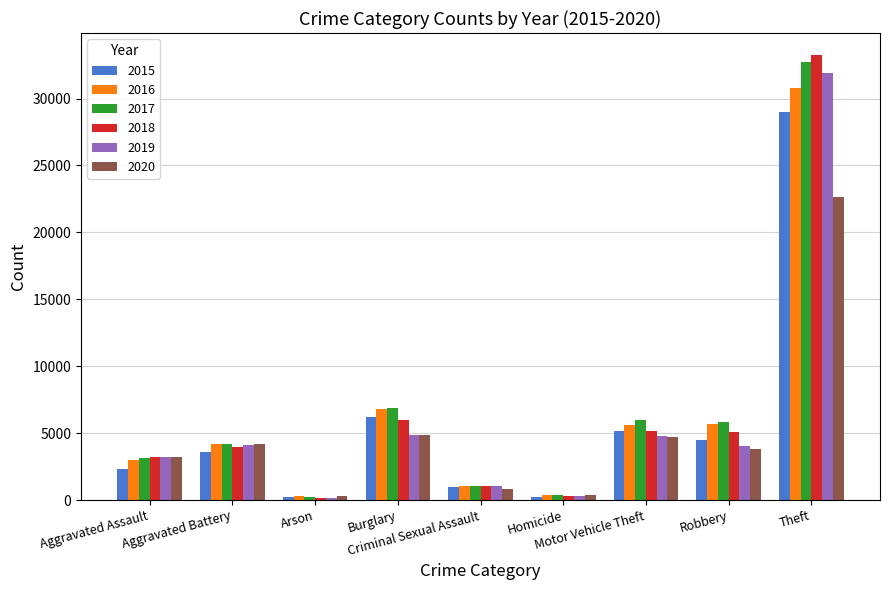

List the series in order of their peak value, lowest first.

2020, 2015, 2016, 2019, 2017, 2018